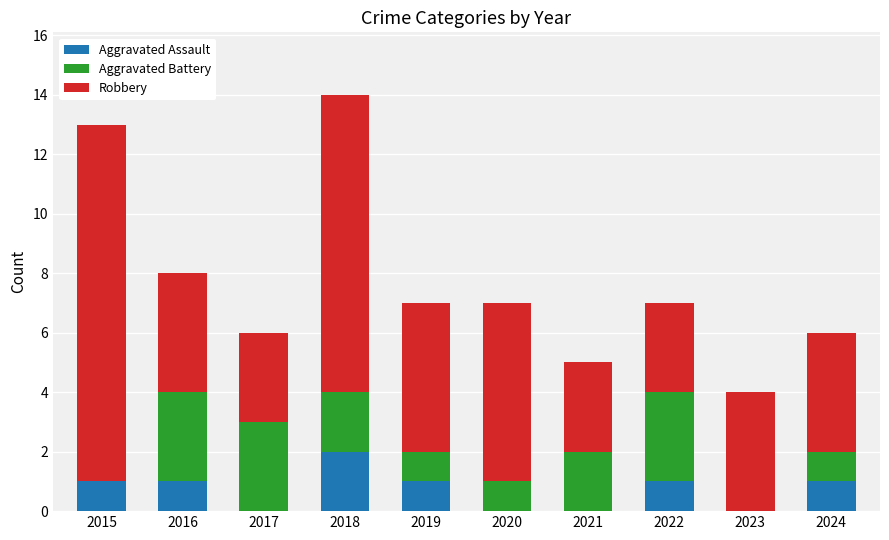

At which label does Aggravated Assault reach its peak?

2018